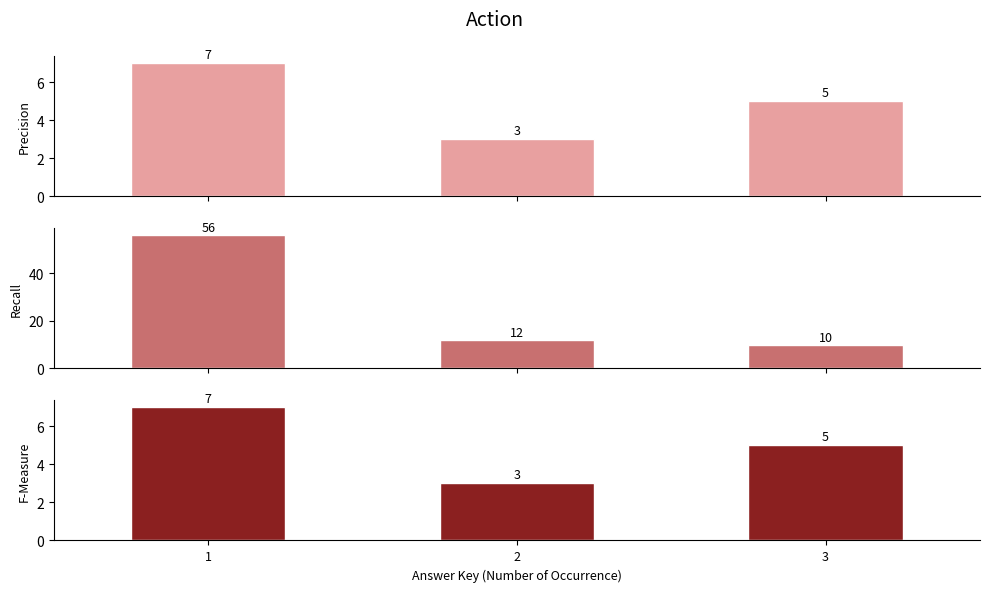

At which label is F-Measure closest to 5?

3